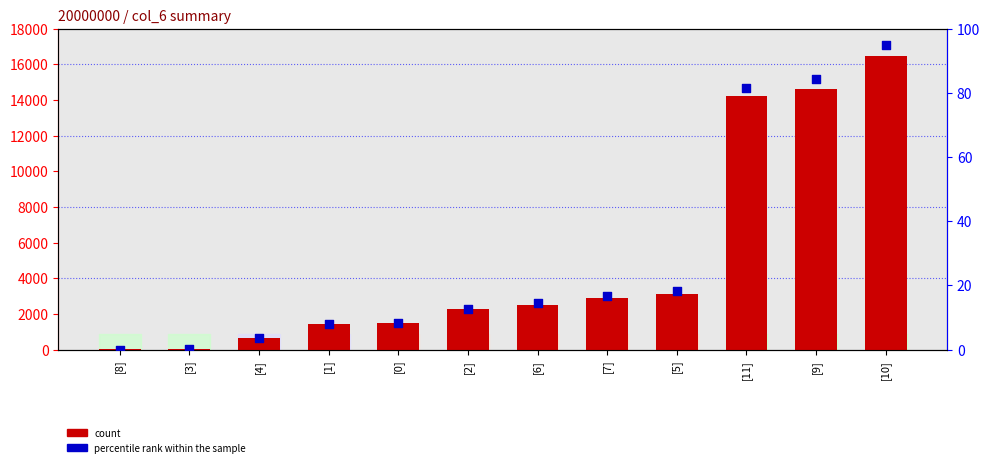

Which series contains the highest Y value?

count